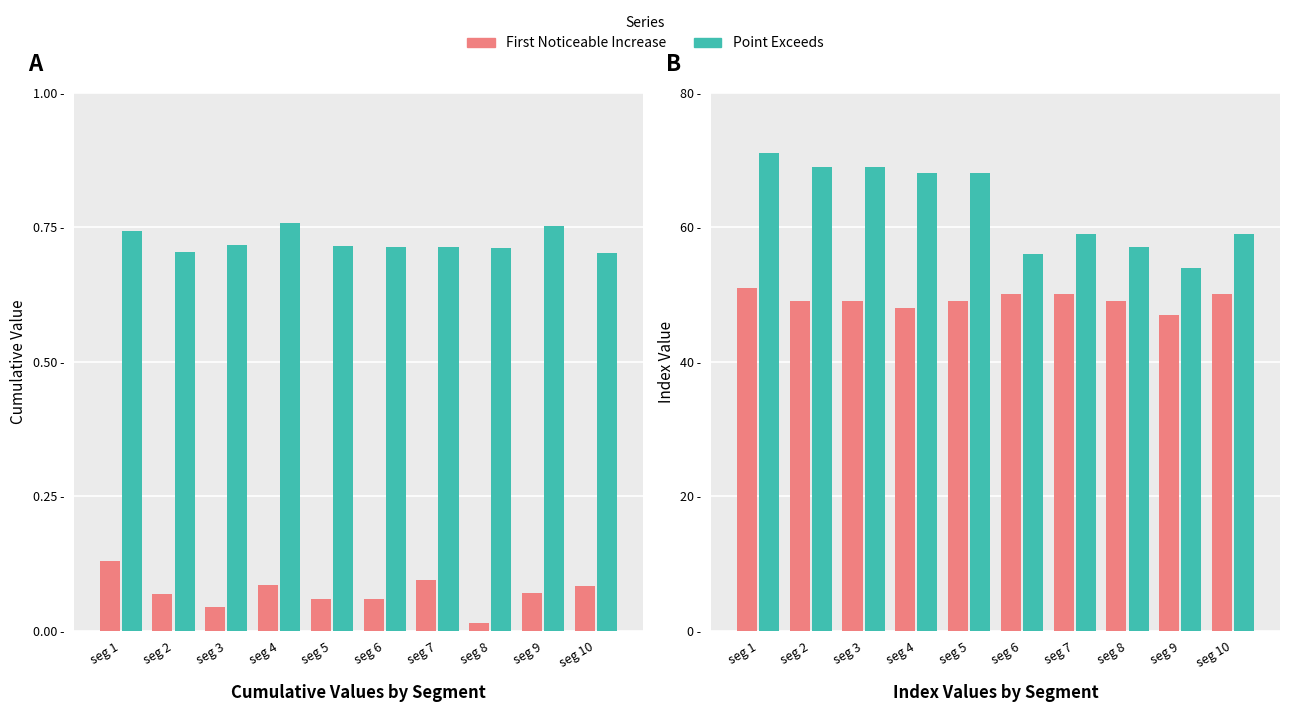

Reading left to right, transcribe all the data shown in this chart.

First Noticeable Increase Cumul.: seg 1=0.1	seg 2=0.1	seg 3=0.0	seg 4=0.1	seg 5=0.1	seg 6=0.1	seg 7=0.1	seg 8=0.0	seg 9=0.1	seg 10=0.1
Point Exceeds Cumul.: seg 1=0.7	seg 2=0.7	seg 3=0.7	seg 4=0.8	seg 5=0.7	seg 6=0.7	seg 7=0.7	seg 8=0.7	seg 9=0.8	seg 10=0.7
First Noticeable Increase Index: seg 1=51.0	seg 2=49.0	seg 3=49.0	seg 4=48.0	seg 5=49.0	seg 6=50.0	seg 7=50.0	seg 8=49.0	seg 9=47.0	seg 10=50.0
Point Exceeds Index: seg 1=71.0	seg 2=69.0	seg 3=69.0	seg 4=68.0	seg 5=68.0	seg 6=56.0	seg 7=59.0	seg 8=57.0	seg 9=54.0	seg 10=59.0